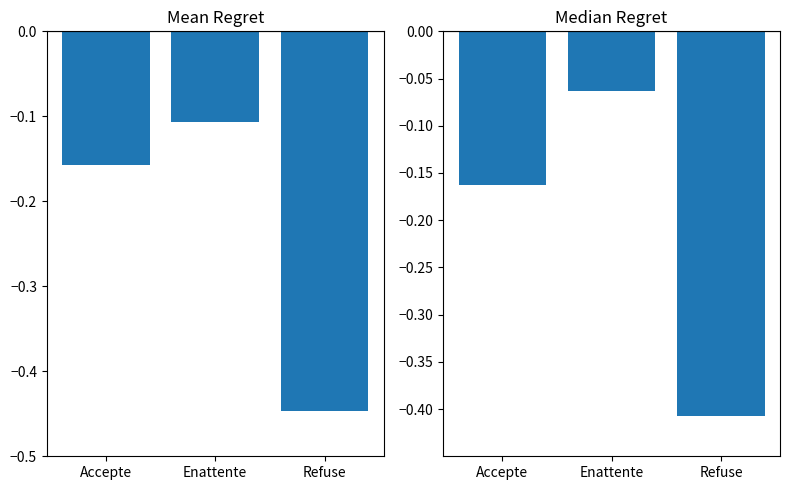

What value does the holdate_pay median series have at Accepte?

-0.2